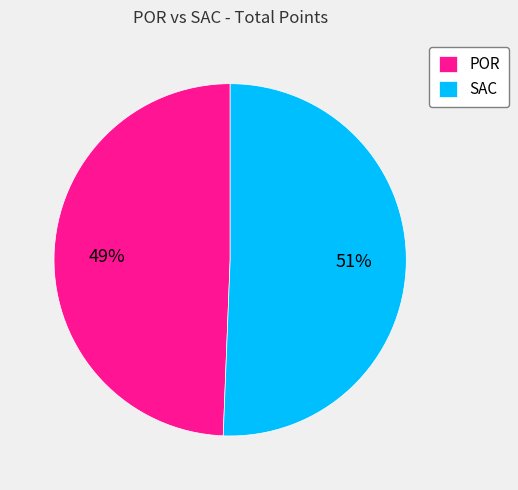

The POR slice represents 57% of the pie. True or false?

False